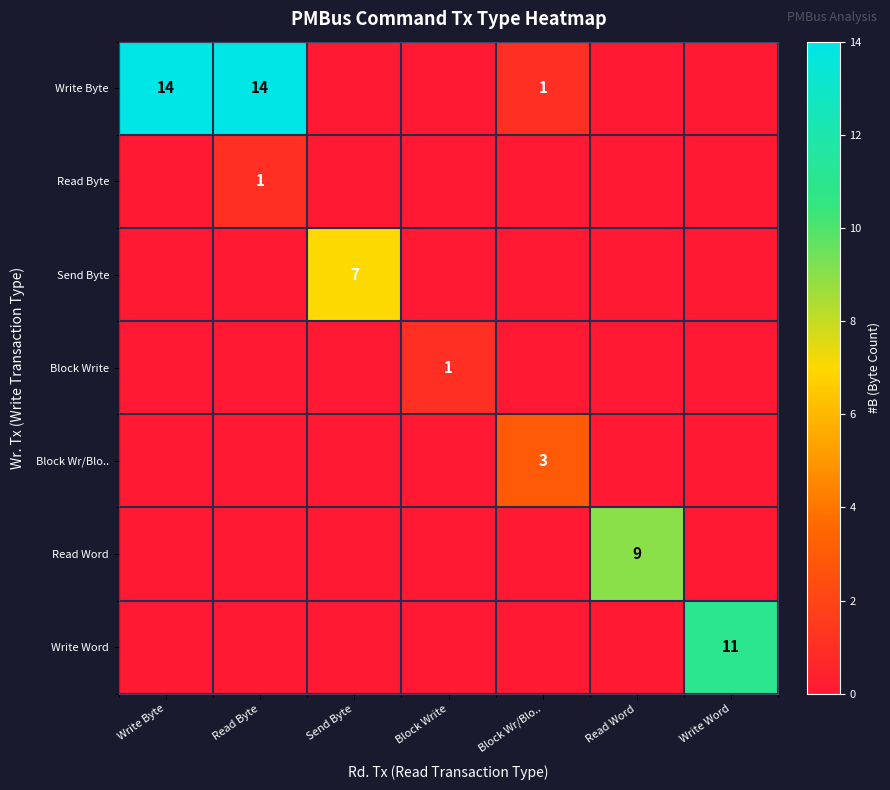

How many values in Write Byte are above zero?

3